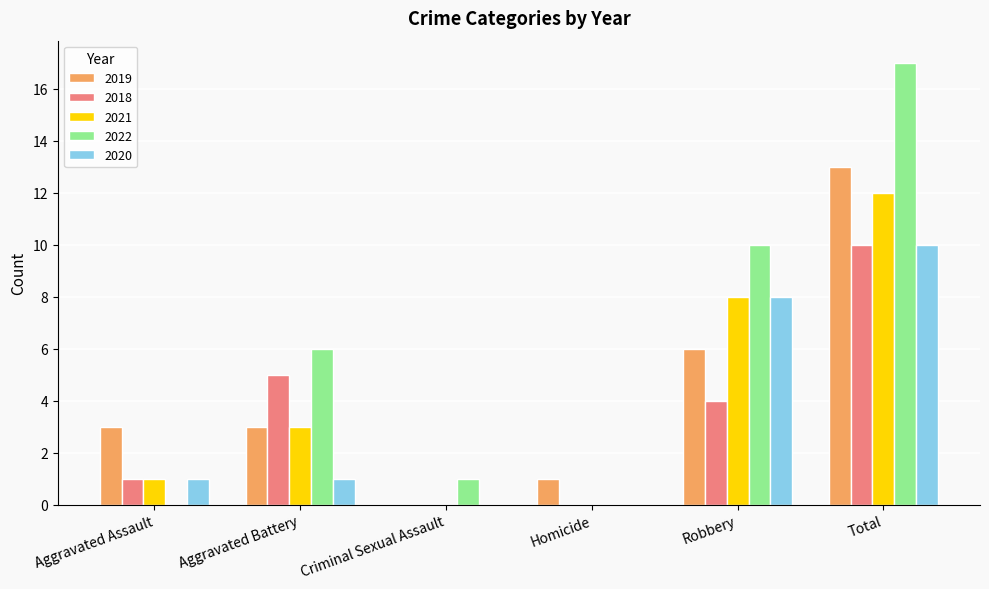

Which series has the widest spread of values?

2022